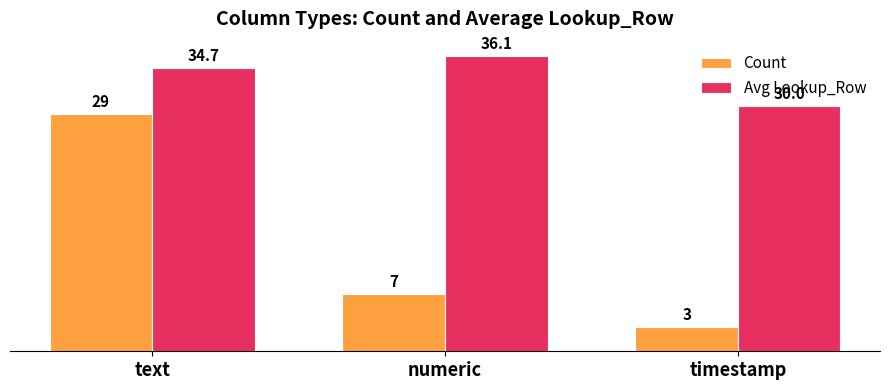

The Avg Lookup_Row series shows 20.7 at numeric. True or false?

False